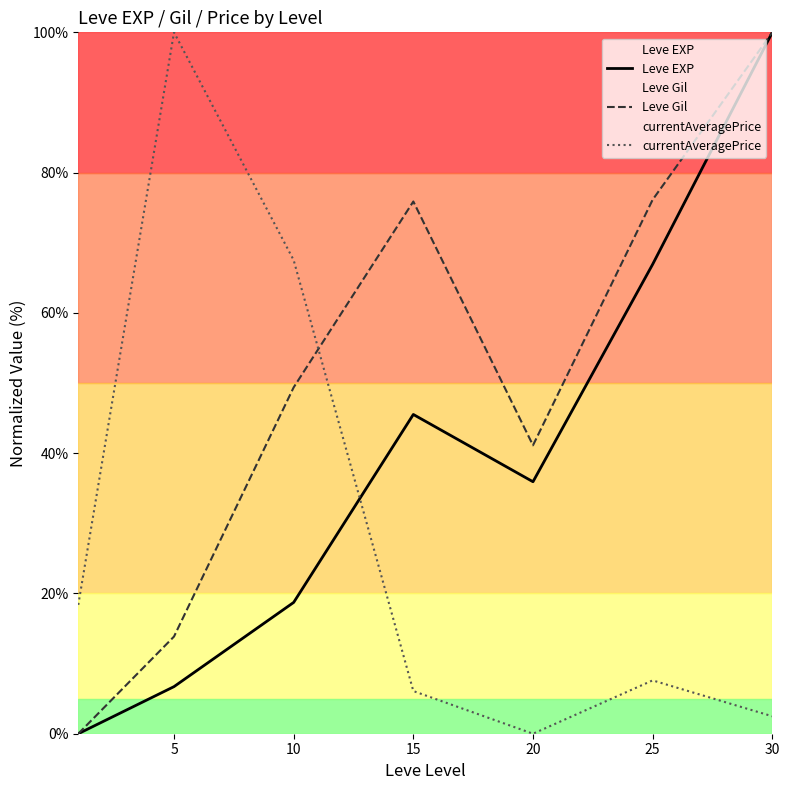

What is the approximate value of Leve EXP at 25?

66.9